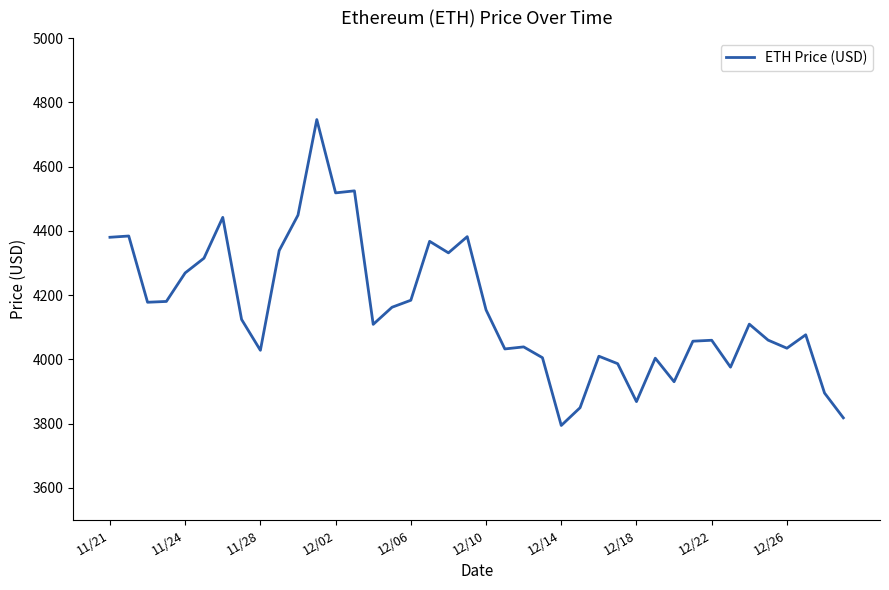

What is the minimum value shown in the chart?

3794.3